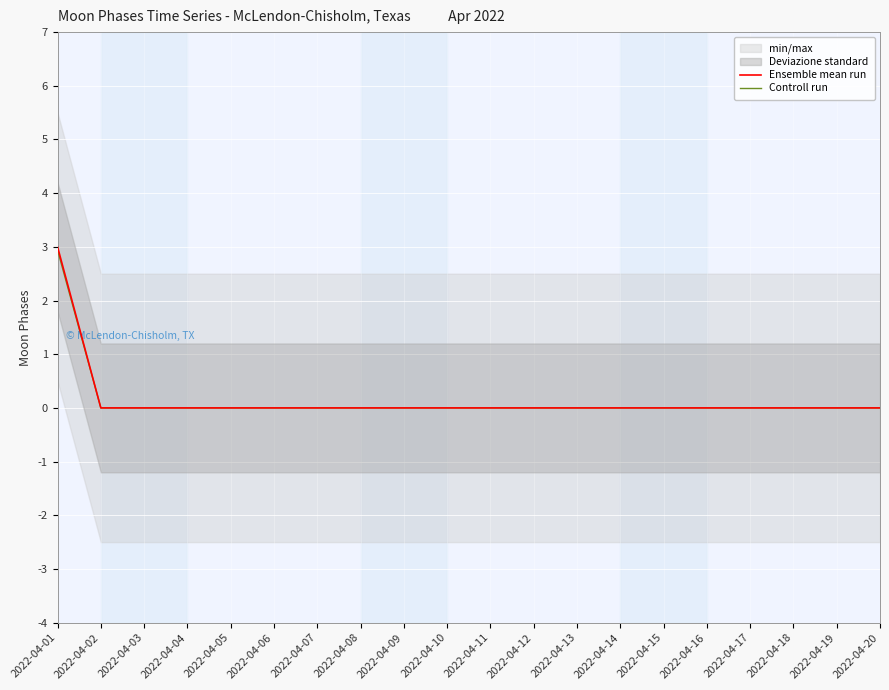

At which label does Controll run reach its minimum?

2022-04-02